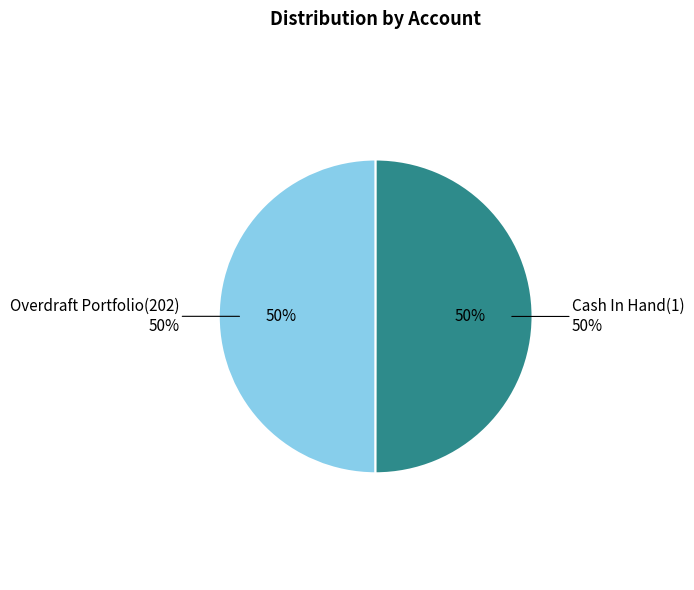

Which slice is the largest?

Cash In Hand(1)